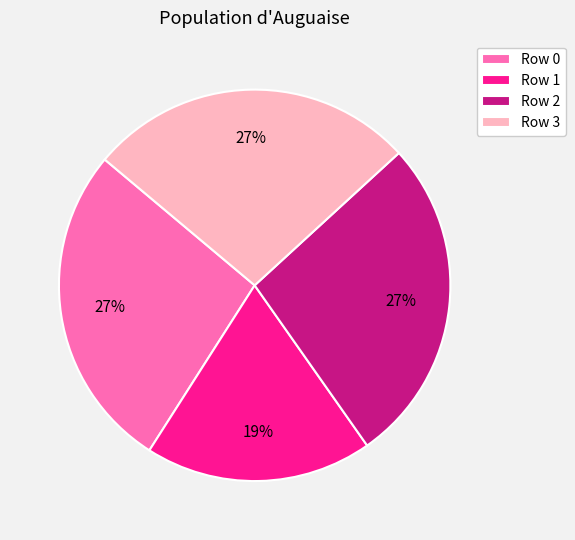

Is there any slice that represents more than half of the pie?

No